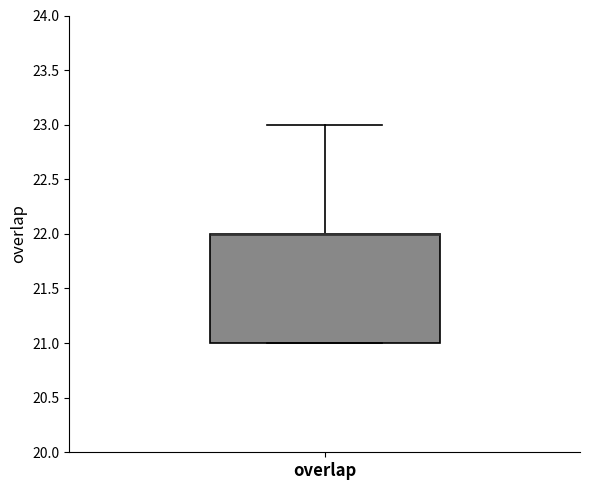

Where is the upper edge of the box for overlap on the y-axis? The values are not printed on the chart, so give them approximately, as read against the axis.

22